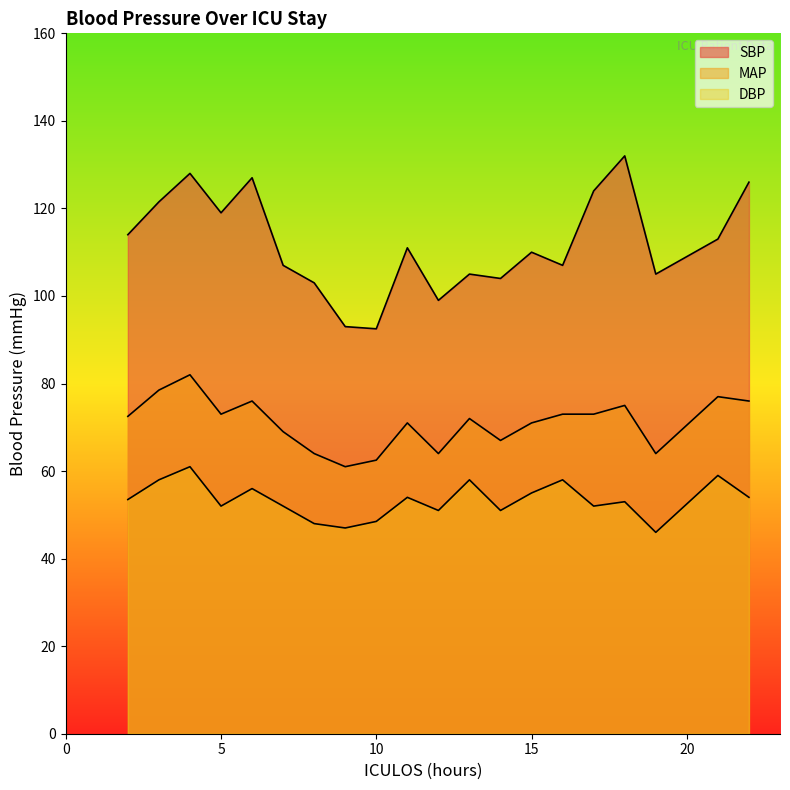

Which series has the widest spread of values?

SBP